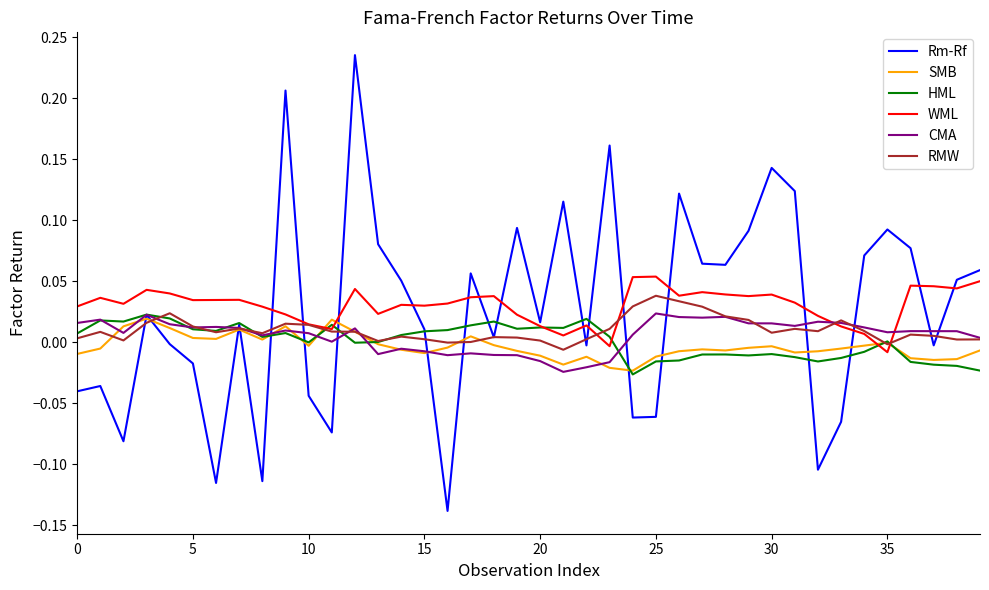

Which series has the largest range (max minus min)?

Rm-Rf